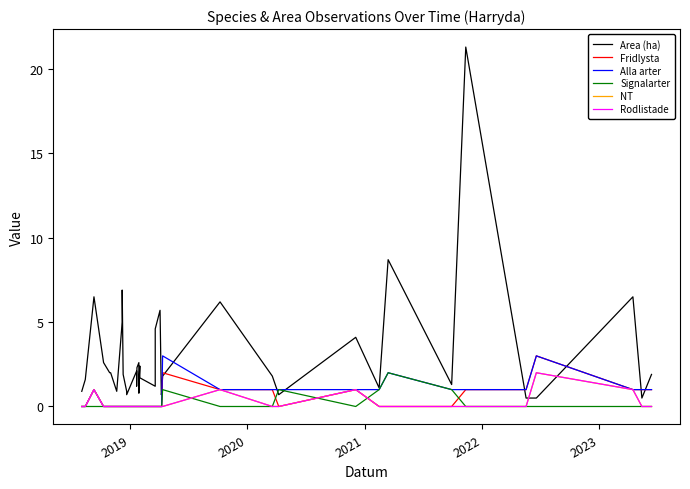

True or false: Alla arter and Area (ha) intersect in this chart.

True